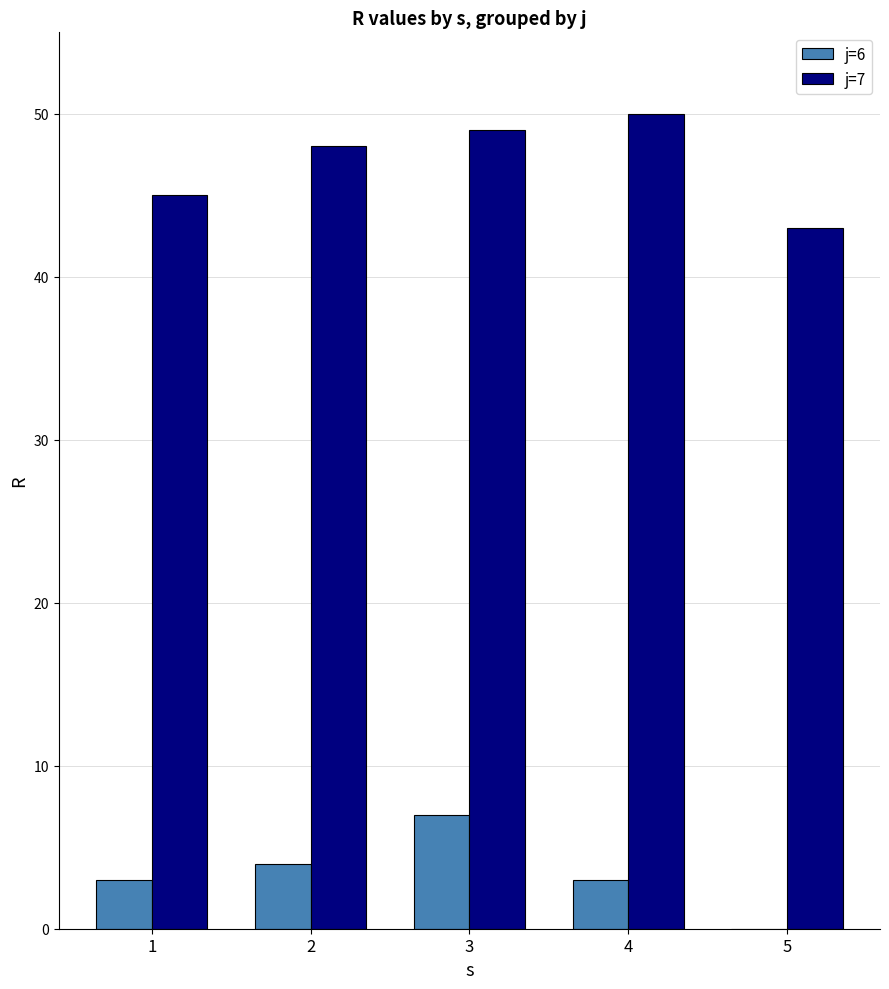

Which category has the highest value in the j=6 series?

3